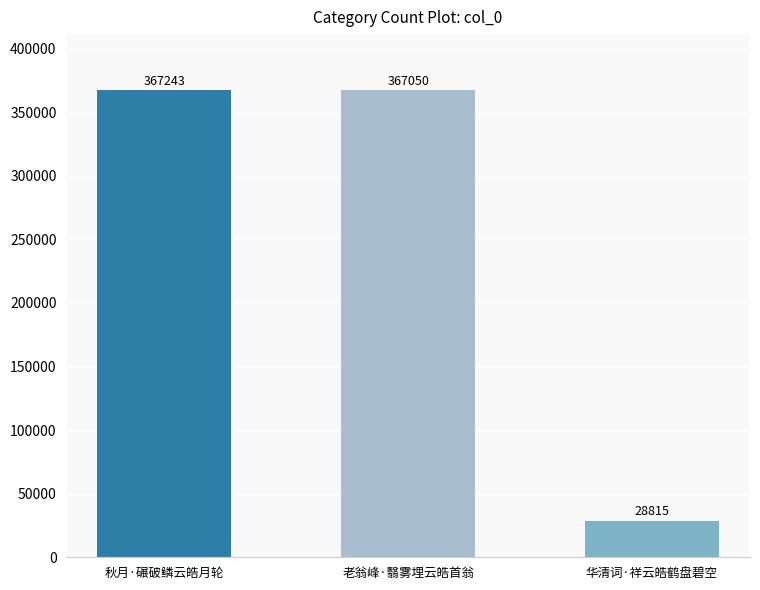

True or false: the data shows 367243 at 秋月·碾破鳞云皓月轮.

True